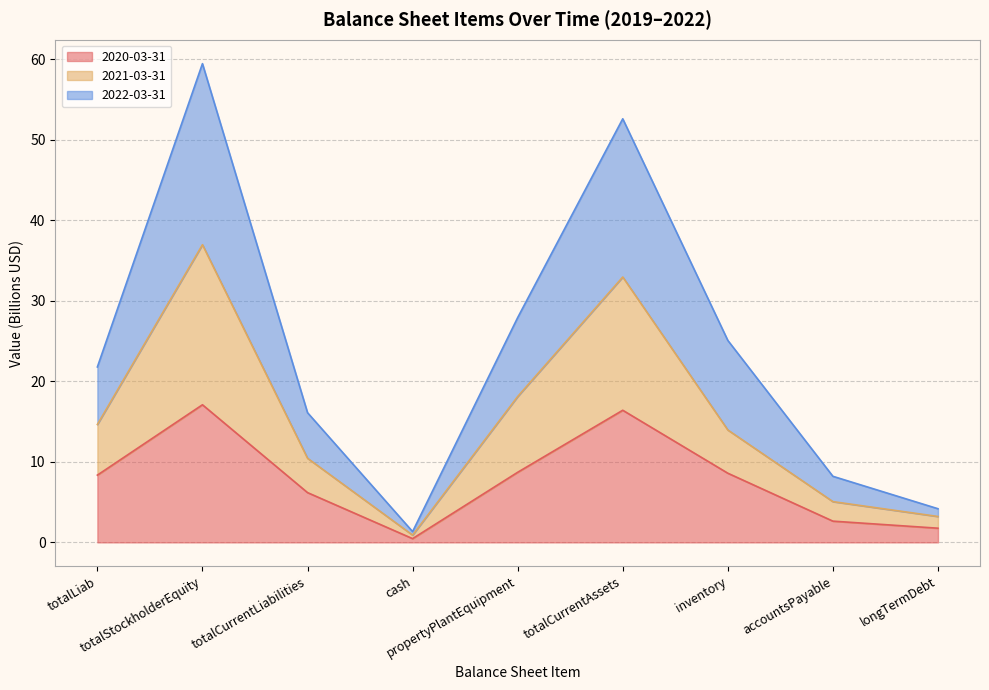

The 2021-03-31 series shows 3.2 at longTermDebt. True or false?

True